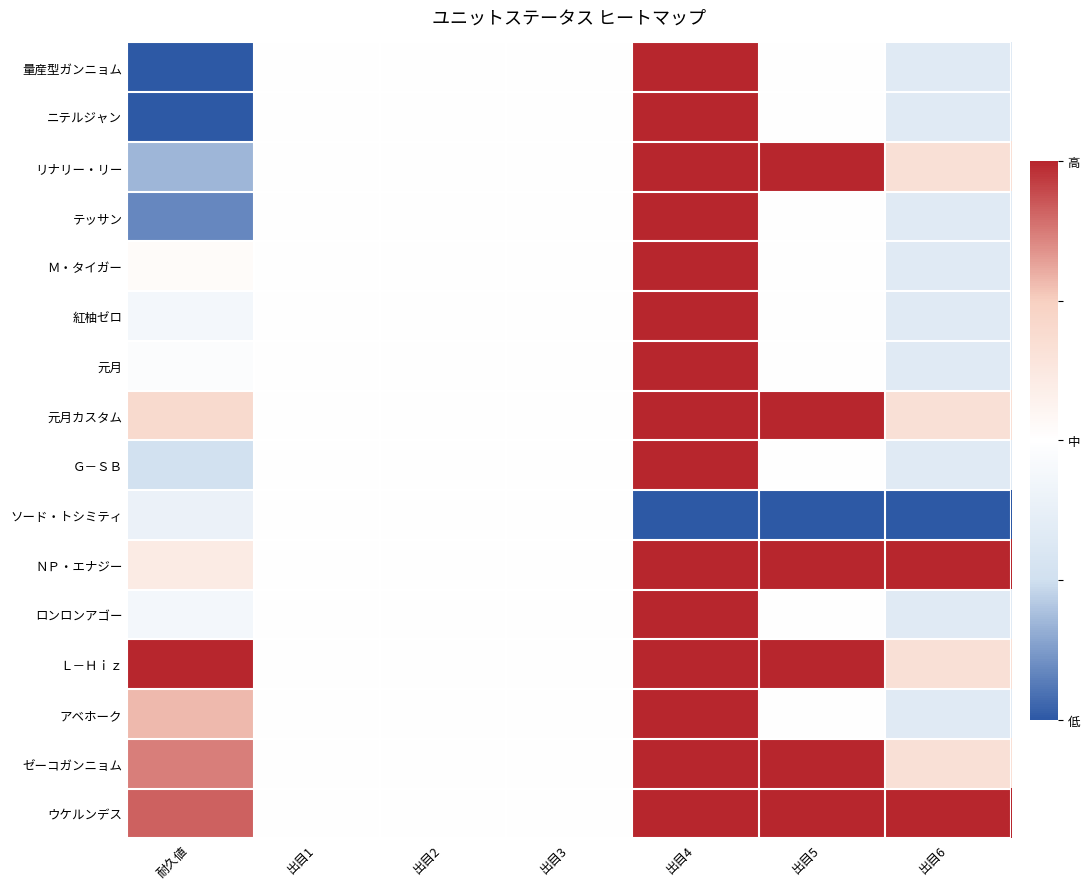

List the series in order of their peak value, highest first.

量産型ガンニョム, ニテルジャン, リナリー・リー, テッサン, Ｍ・タイガー, 紅柚ゼロ, 元月, 元月カスタム, Ｇ－ＳＢ, ＮＰ・エナジー, ロンロンアゴー, Ｌ－Ｈｉｚ, アベホーク, ゼーコガンニョム, ウケルンデス, ソード・トシミティ